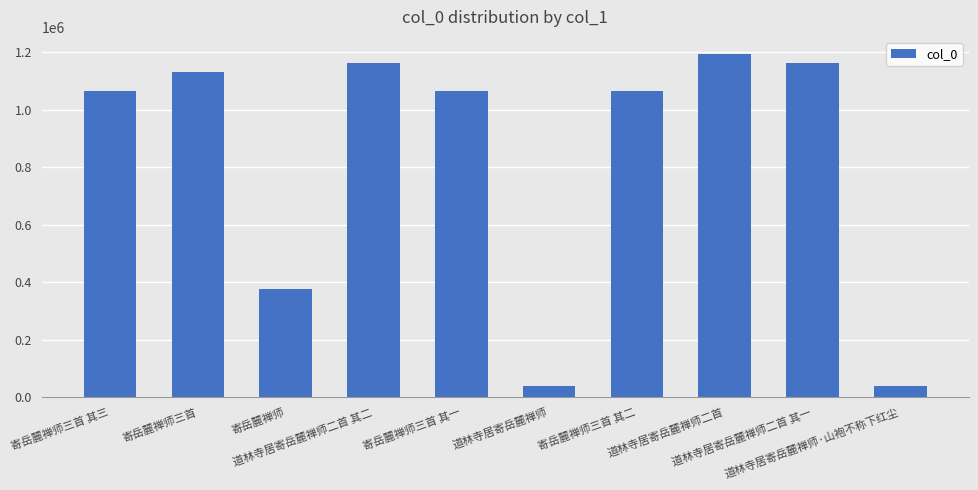

What is the smallest value displayed?

38378